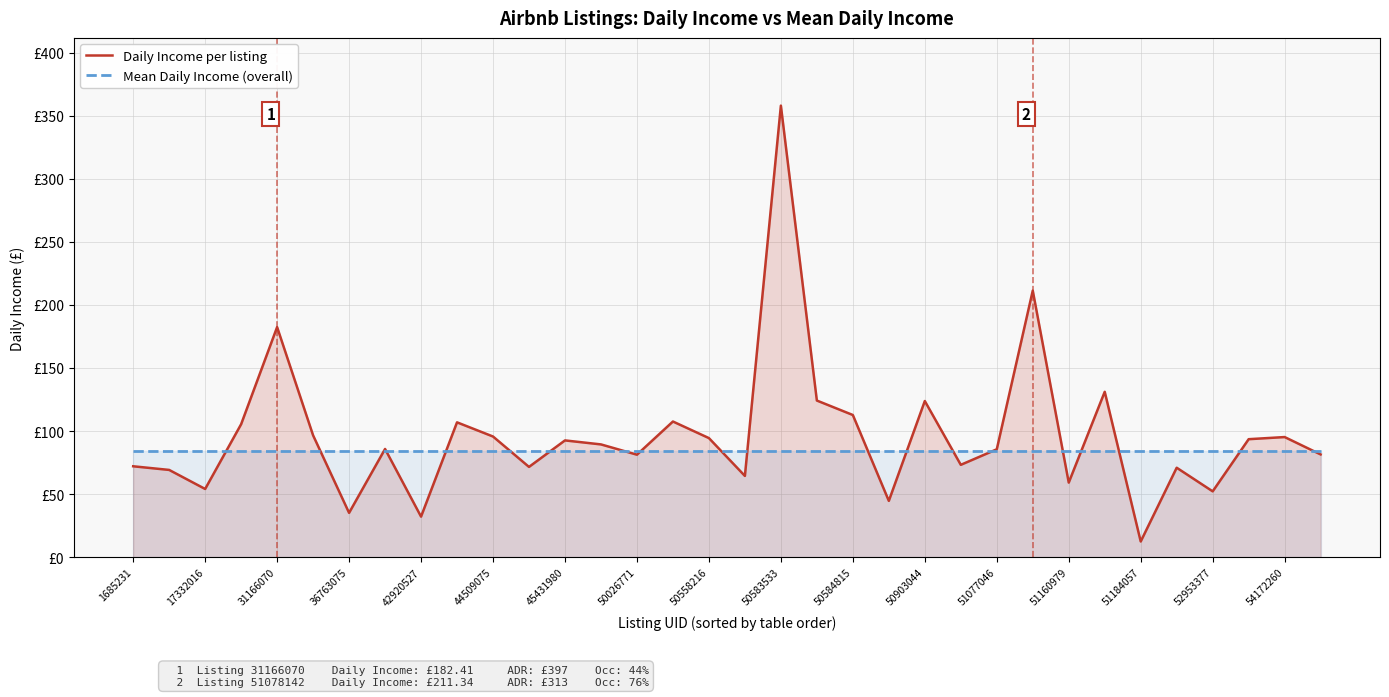

Rank the series by their maximum value, from lowest to highest.

Mean Daily Income (overall), Daily Income per listing